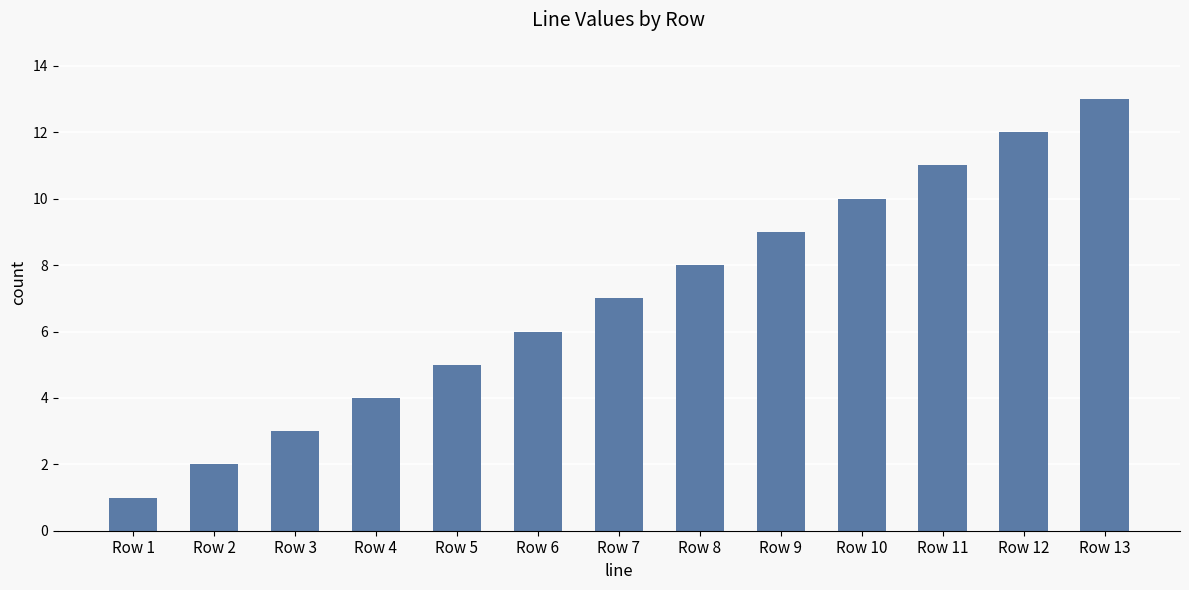

What is the sum of all values?

91